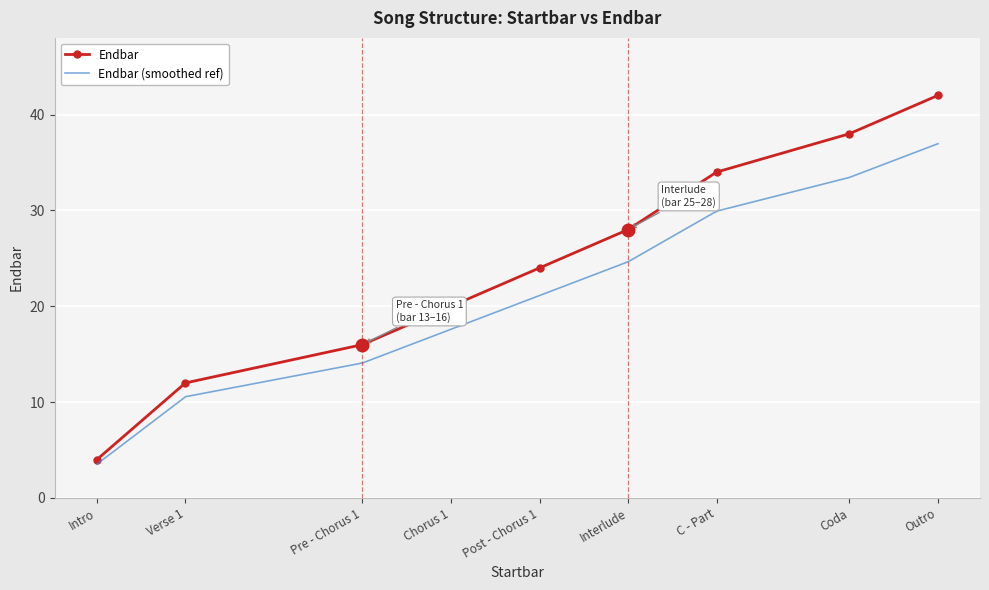

Reading left to right, what are all the values shown in this chart?

Intro=4	Verse 1=12	Pre - Chorus 1=16	Chorus 1=20	Post - Chorus 1=24	Interlude=28	C - Part=34	Coda=38	Outro=42